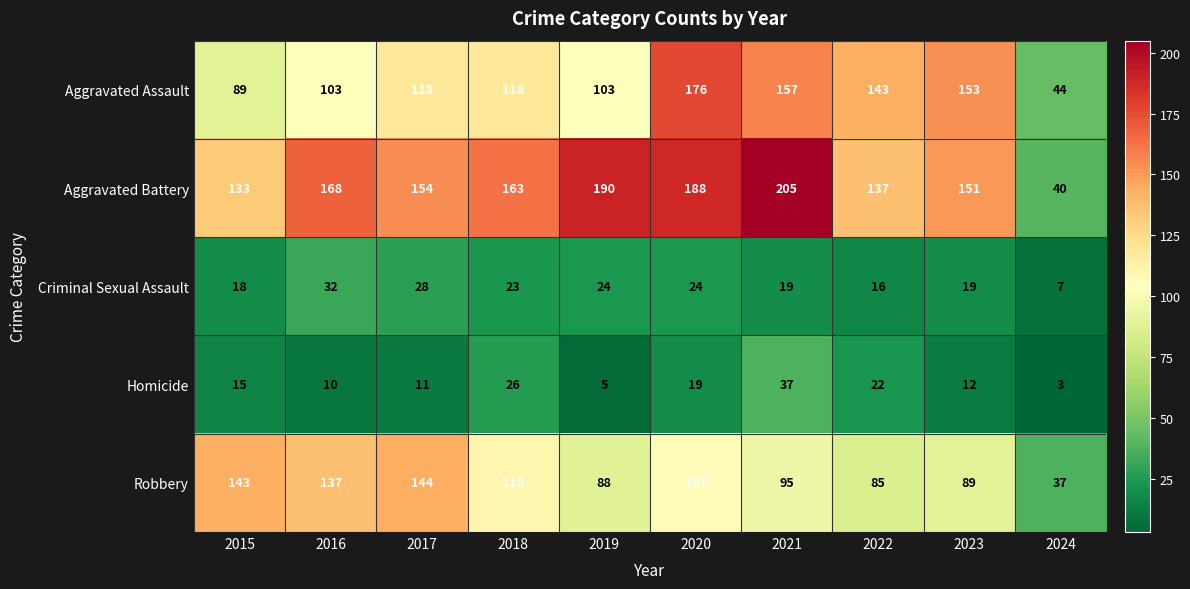

What is the difference between the second highest and second lowest values in the Homicide series?

21